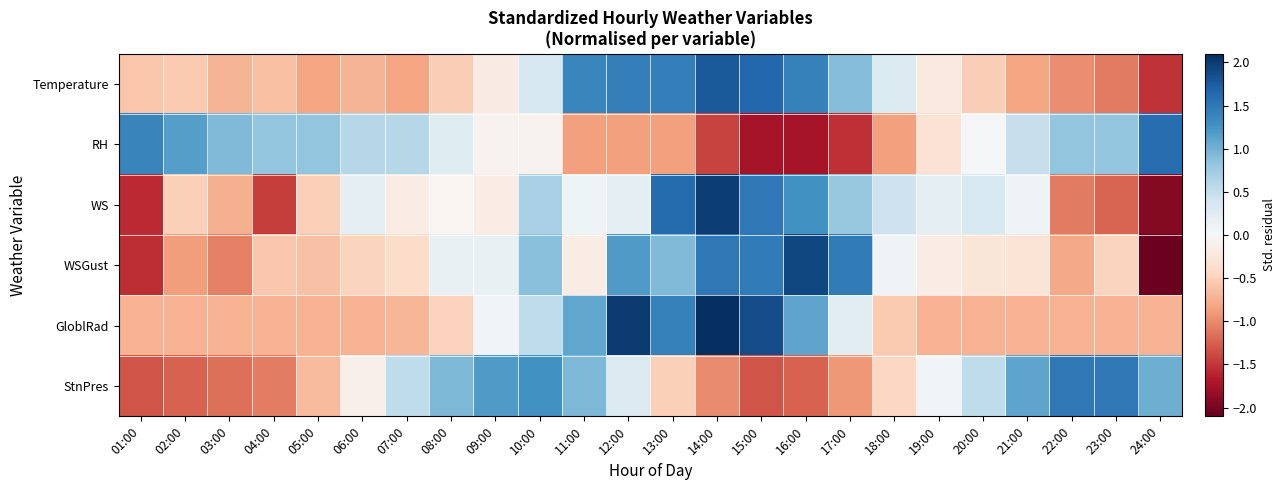

At how many categories does at least one series exceed -1?

24